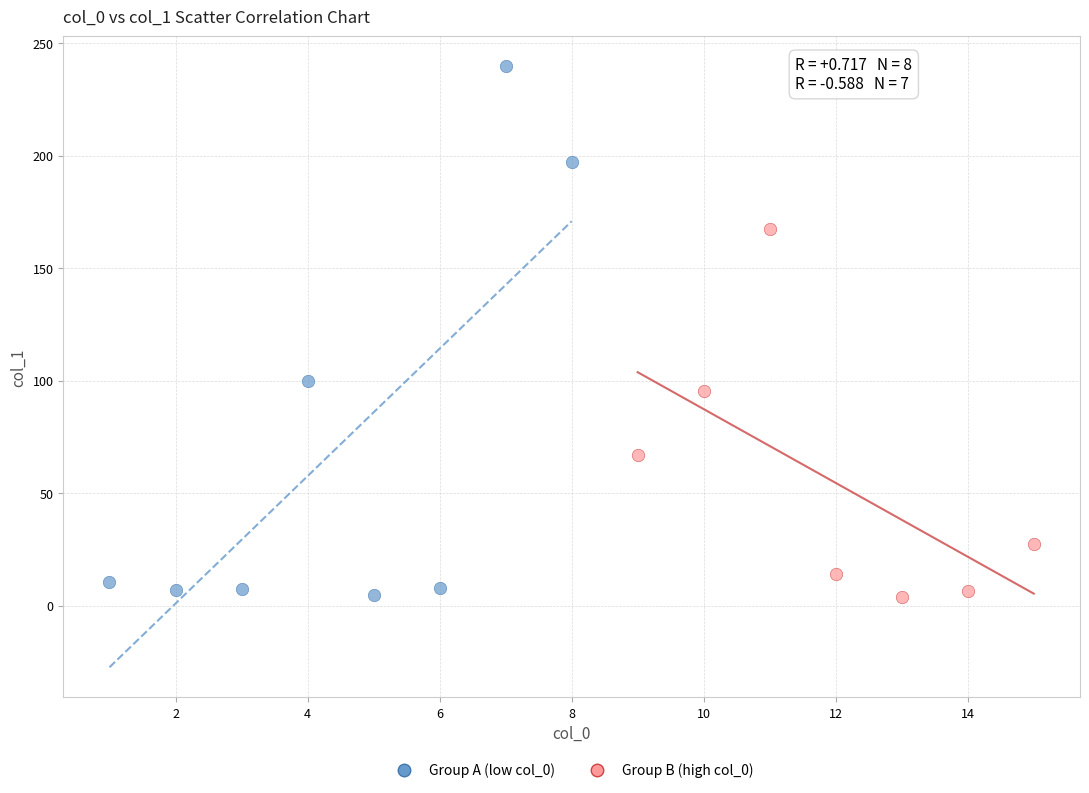

Which series reaches the maximum Y coordinate?

Group A (low col_0)